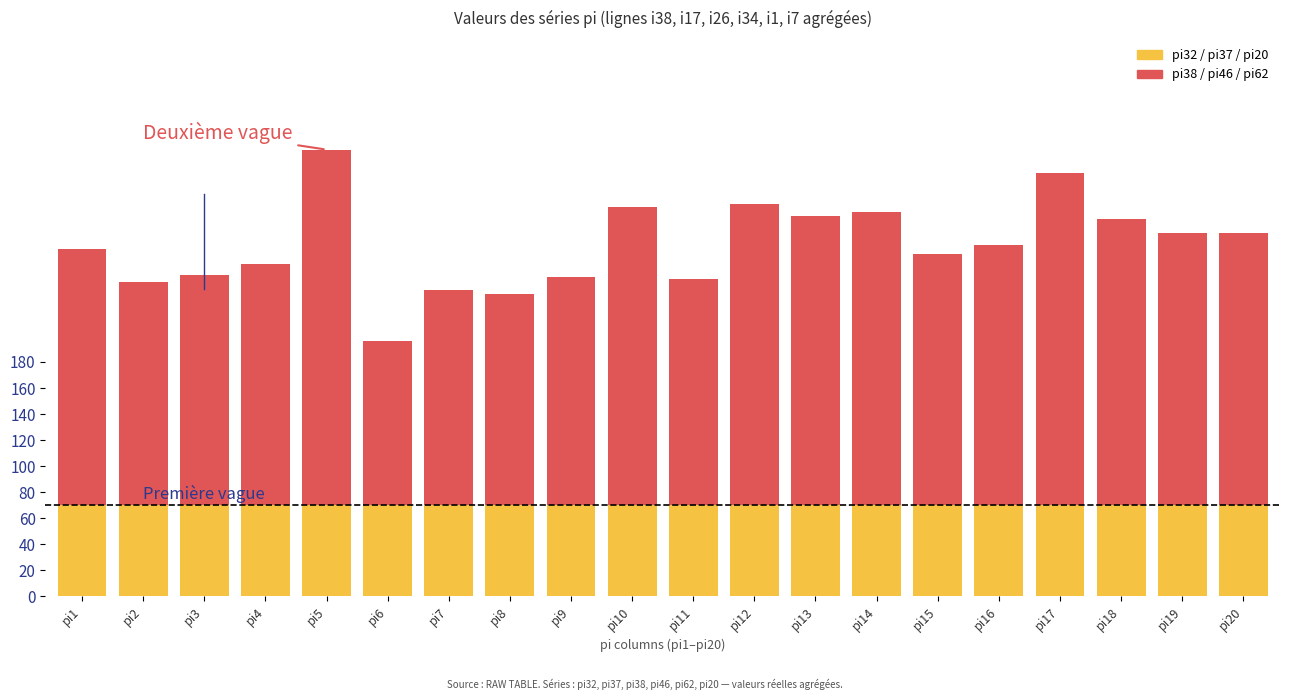

What is the sum of the pi32 / pi37 / pi20 values at pi20 and pi9?

140